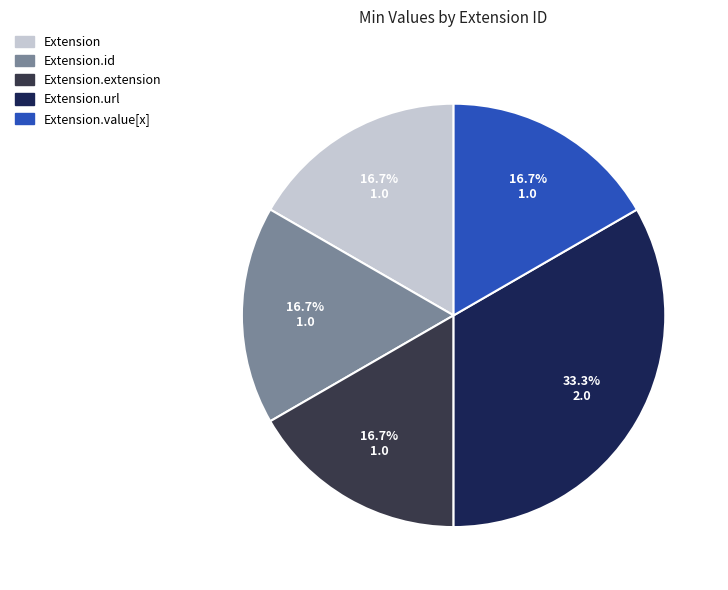

Is there any slice that represents more than half of the pie?

No